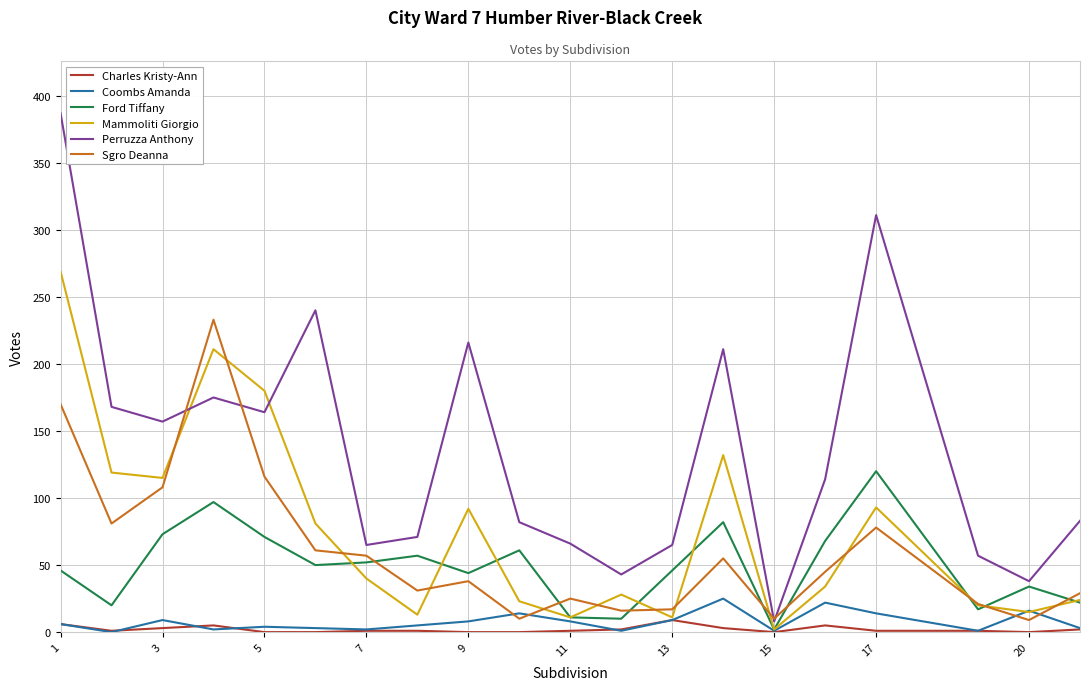

True or false: Coombs Amanda and Perruzza Anthony intersect in this chart.

False